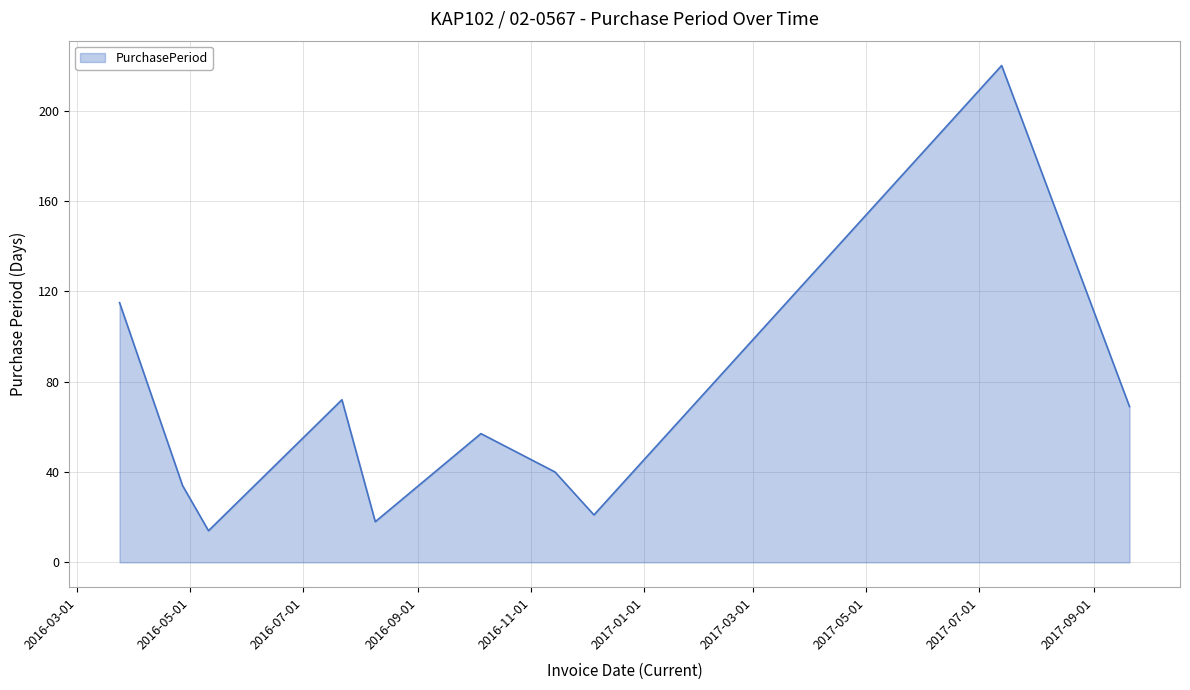

What is the minimum value shown in the chart?

14